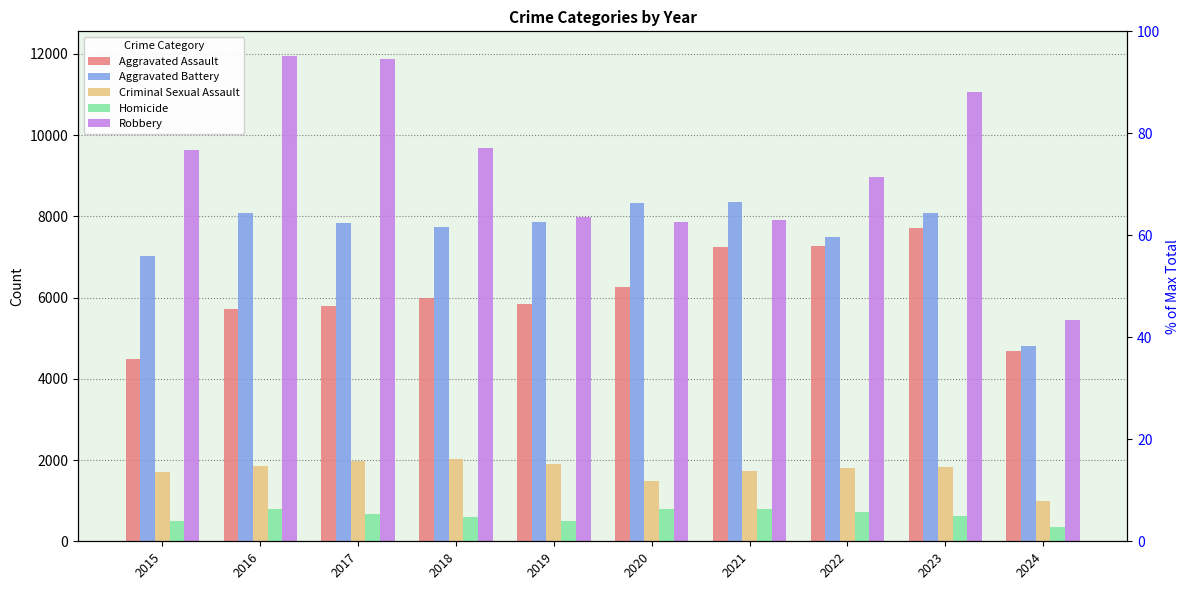

Which series changed the most between 2015 and 2018?

Aggravated Assault